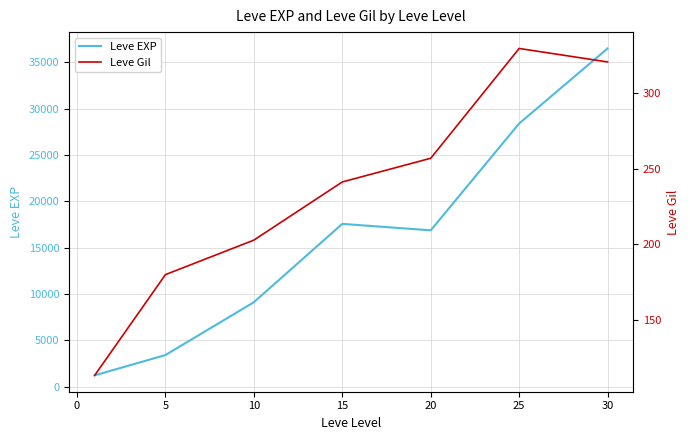

The value of Leve EXP at 15 is 17563.3. True or false?

True